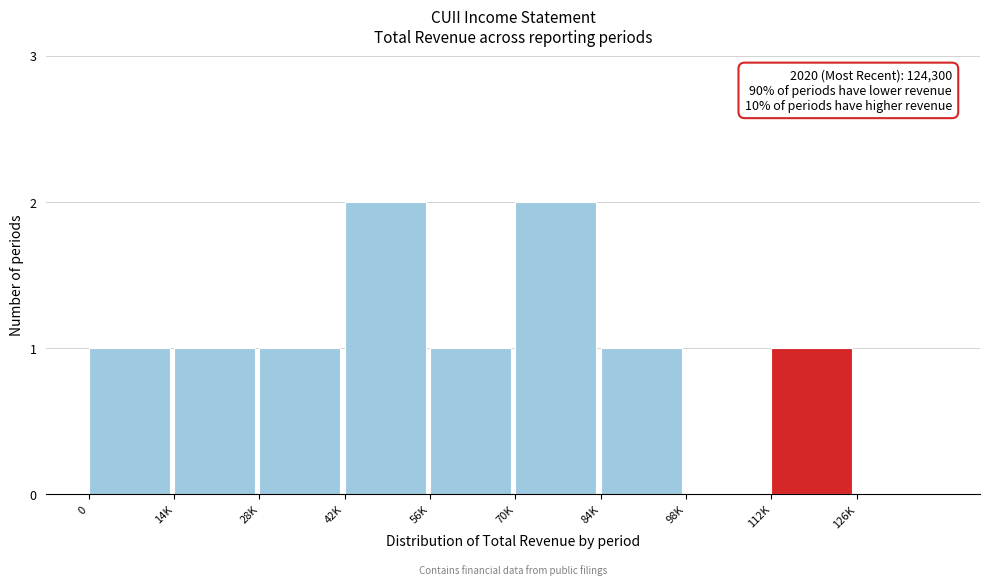

Reading left to right, extract all data points from this chart.

0=1	14K=1	28K=1	42K=2	56K=1	70K=2	84K=1	98K=0	112K=1	126K=0